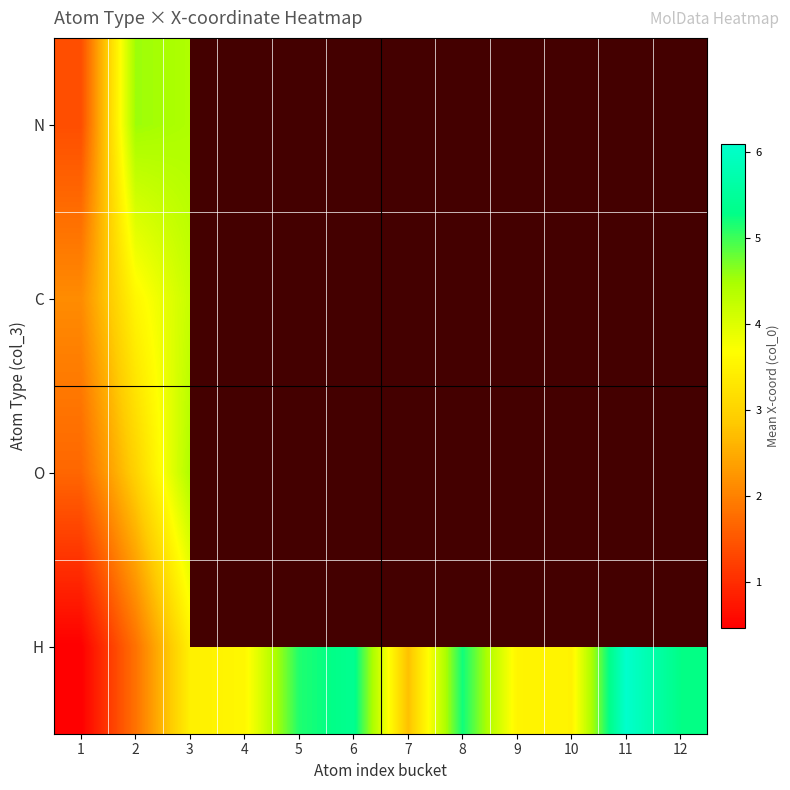

At which label is H closest to 3?

7